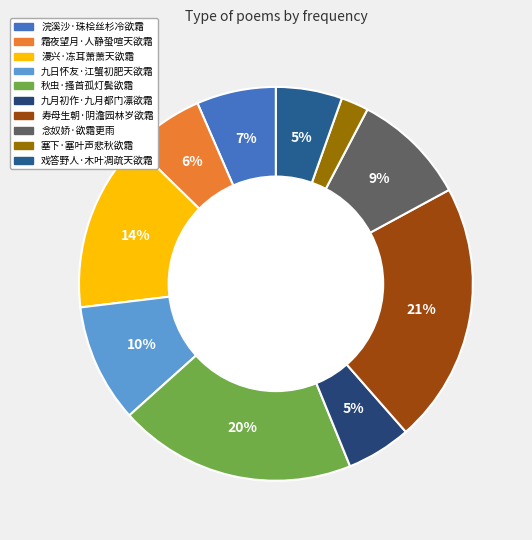

How many slices are in this pie chart?

10